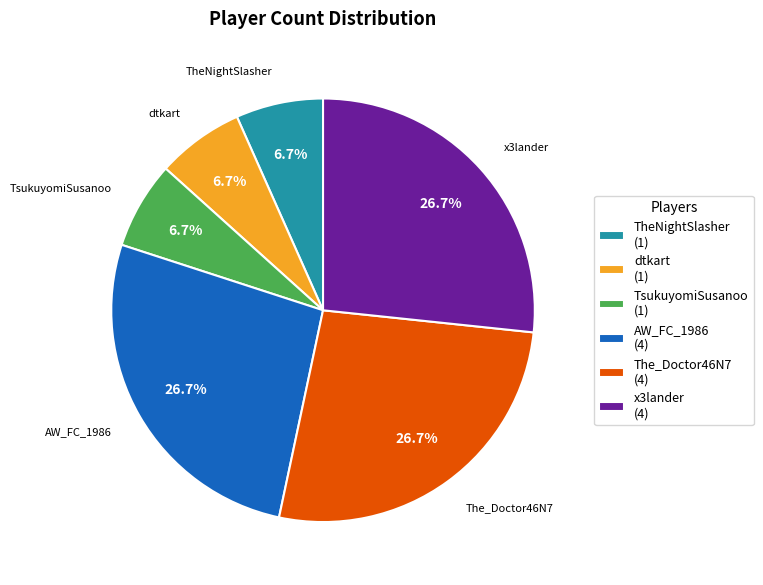

Does any single category account for the majority?

No